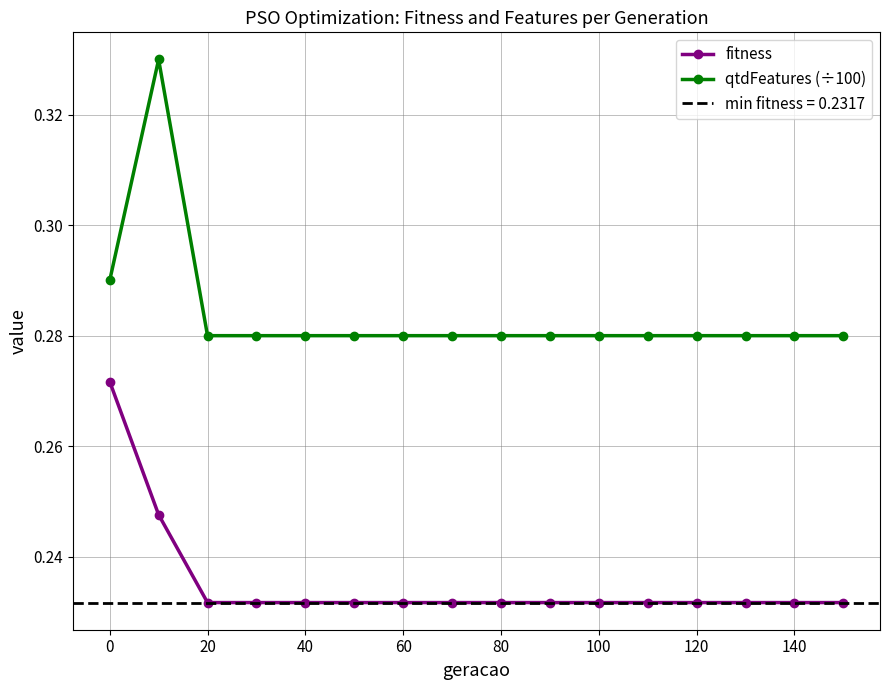

The fitness series shows 0.4 at 100. True or false?

False